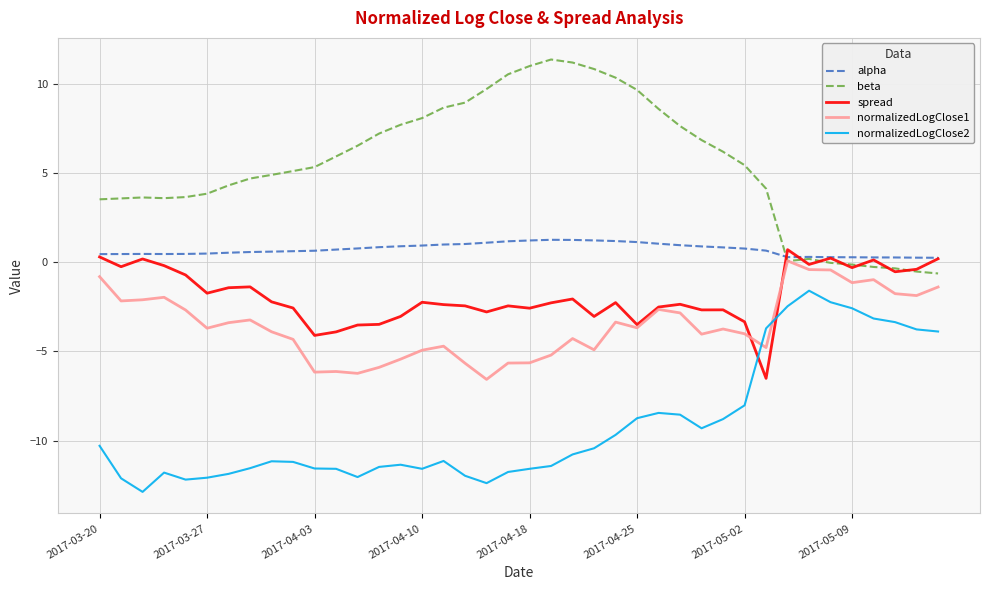

What is the minimum value for normalizedLogClose1?

-6.6